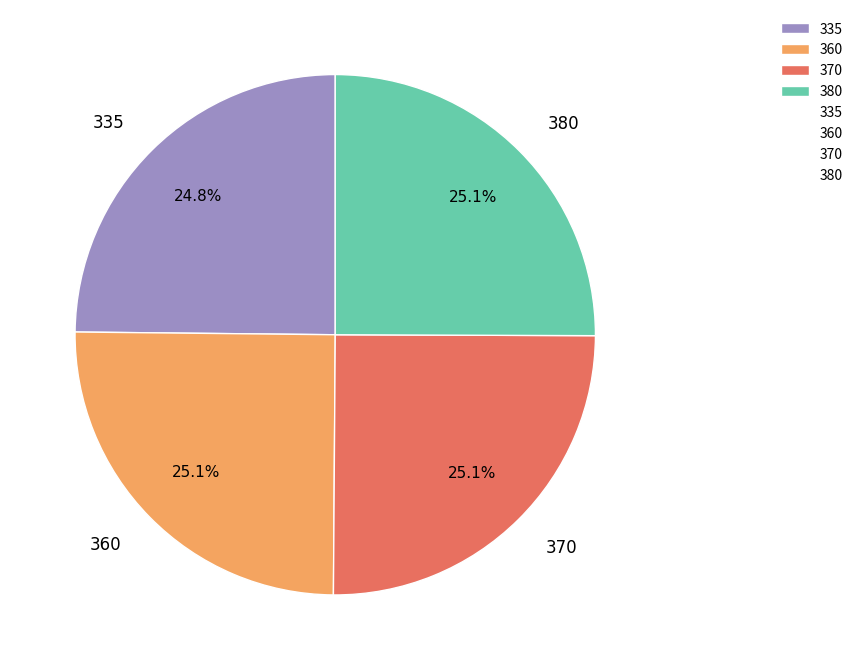

Do 360 and 380 together represent more than half of the pie?

Yes